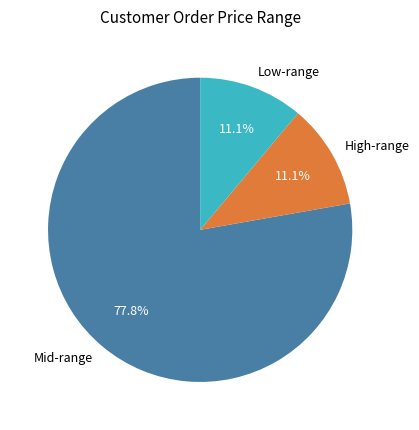

Does any single category account for the majority?

Yes